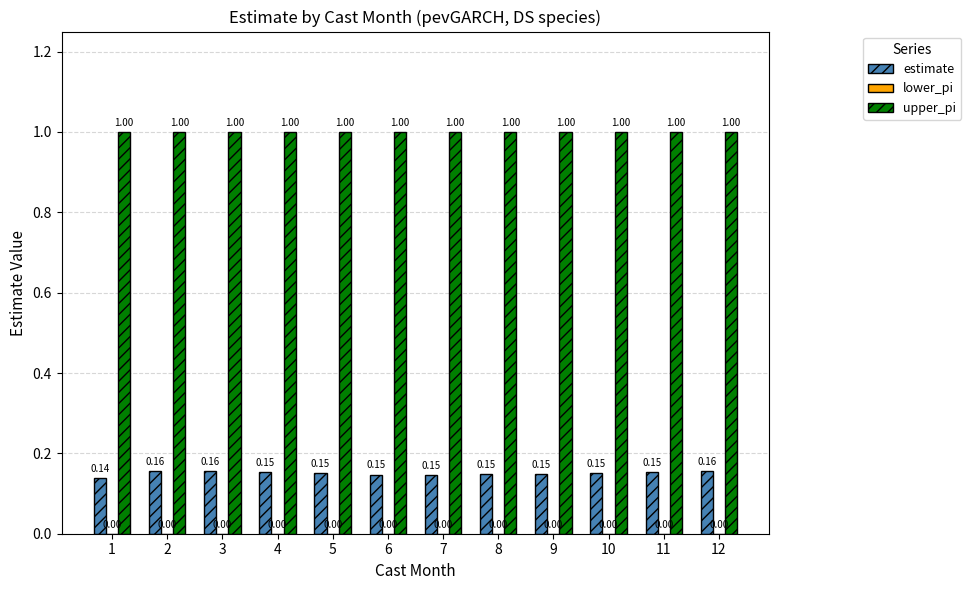

At how many categories does at least one series exceed 0?

12